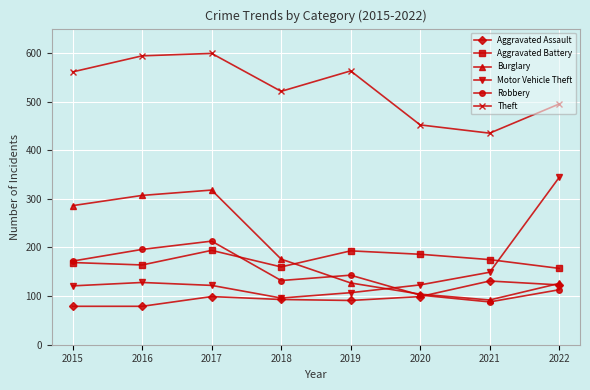

What is the value of the Robbery point at the 5th from the left?

143